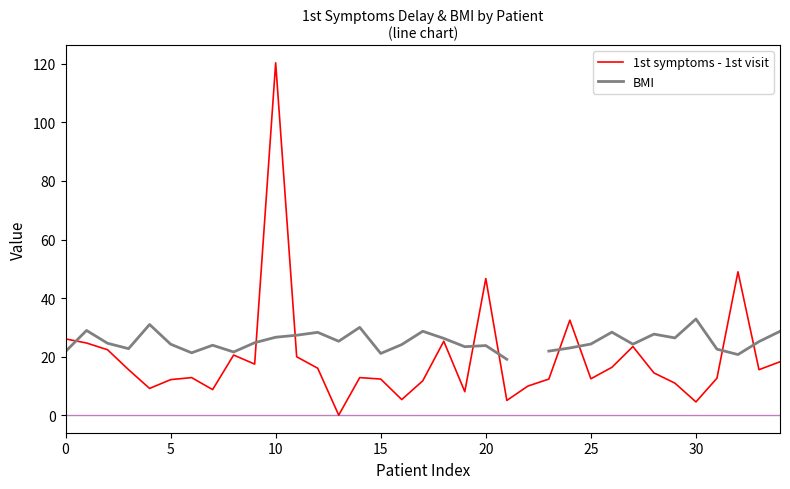

True or false: BMI and 1st symptoms - 1st visit cross at least once.

True